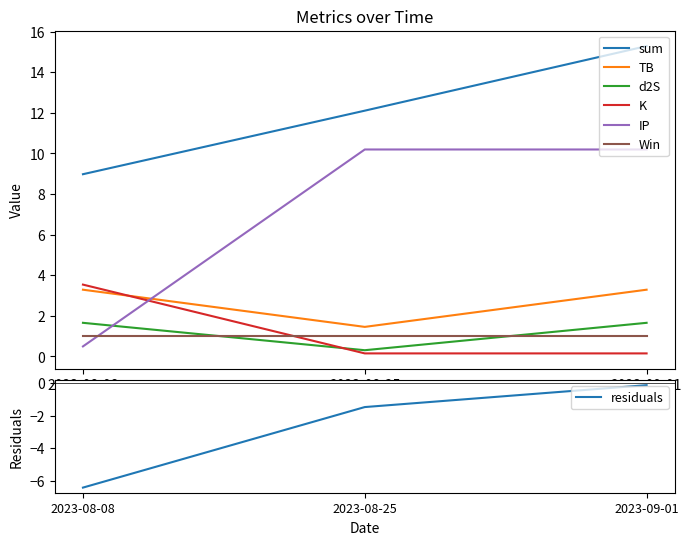

List the labels in order of sum value, largest first.

2023-09-01, 2023-08-25, 2023-08-08